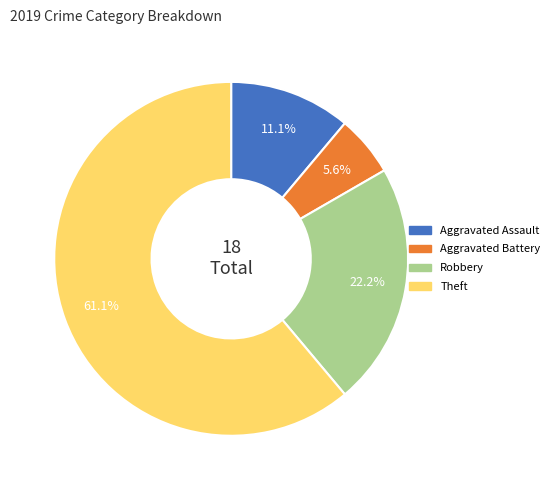

Which has a higher value, Robbery or Aggravated Battery?

Robbery